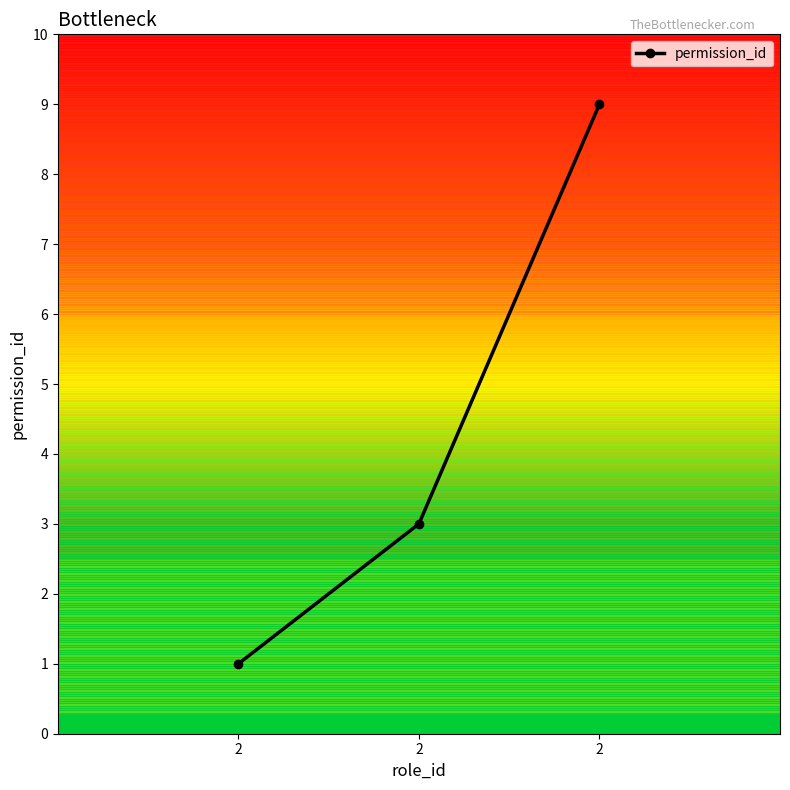

What value does the data have at 2?

3